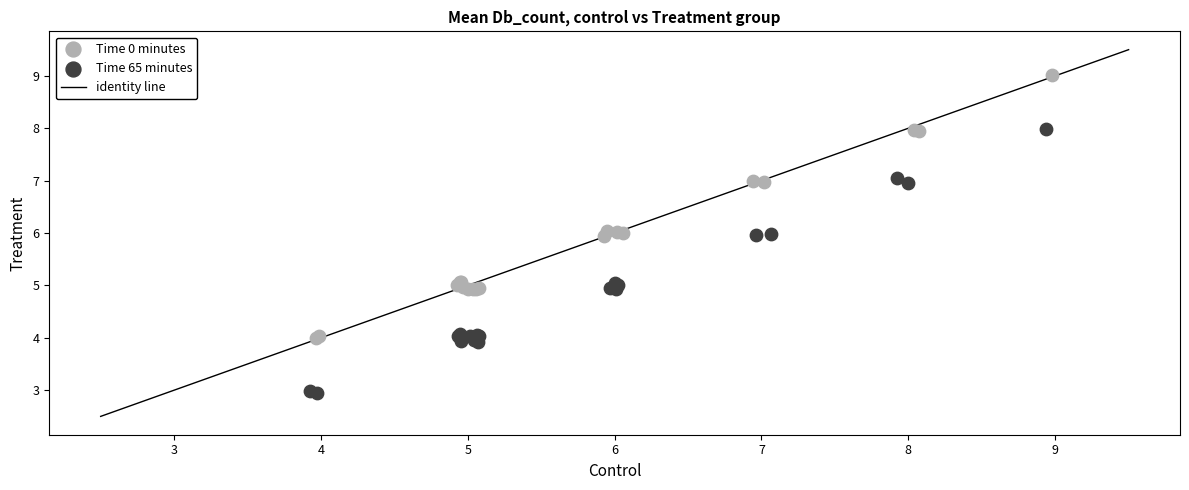

Which series reaches the maximum Y coordinate?

Time 0 minutes